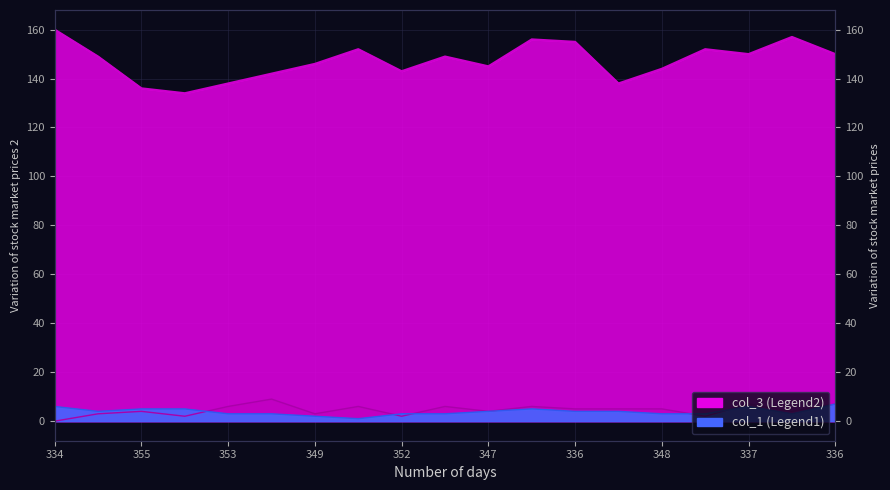

True or false: col_3 and col_2 cross at least once.

False